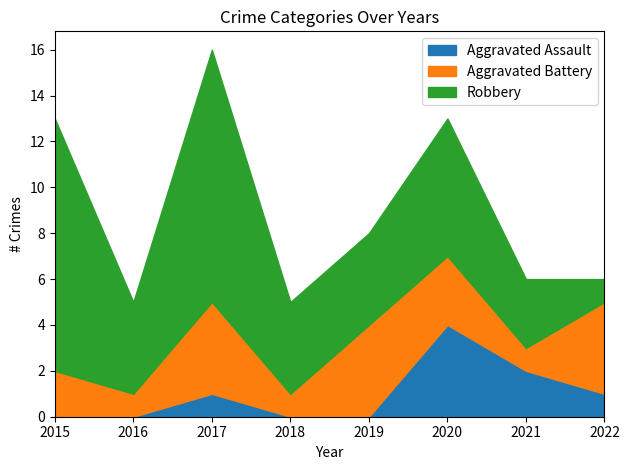

What is the total value across all series at 2018?

5